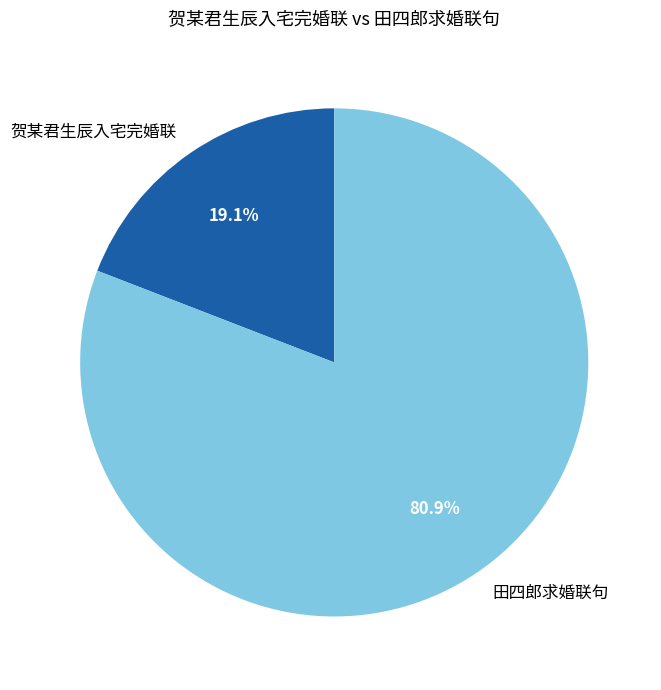

Is there a majority slice in this chart?

Yes